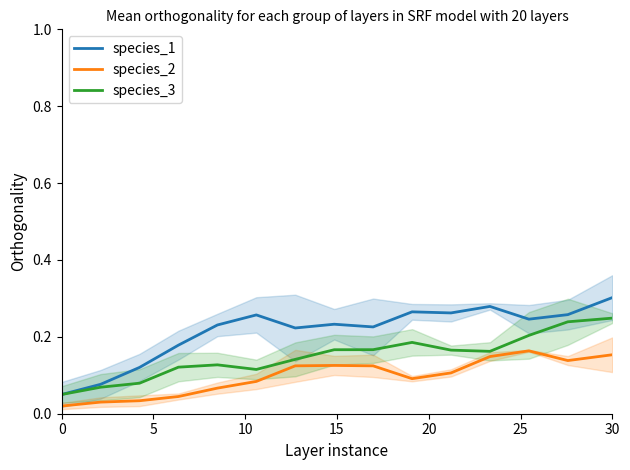

What is the difference between the maximum and minimum values in the species_3 series?

0.2